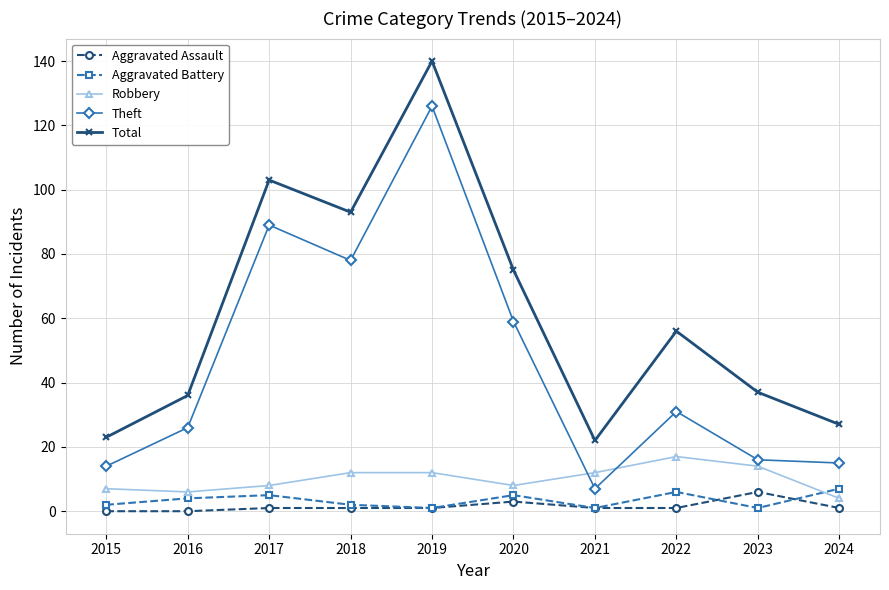

Which series has the largest total across all categories?

Total